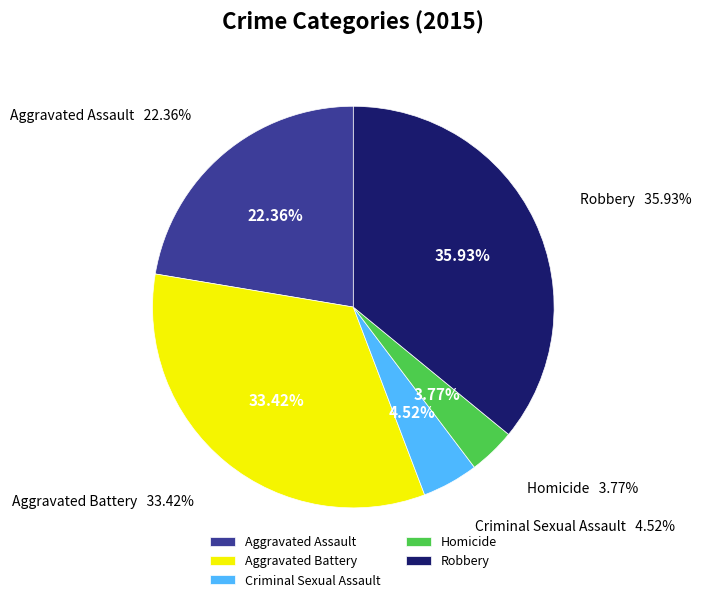

Which category has the biggest portion of the pie?

Robbery